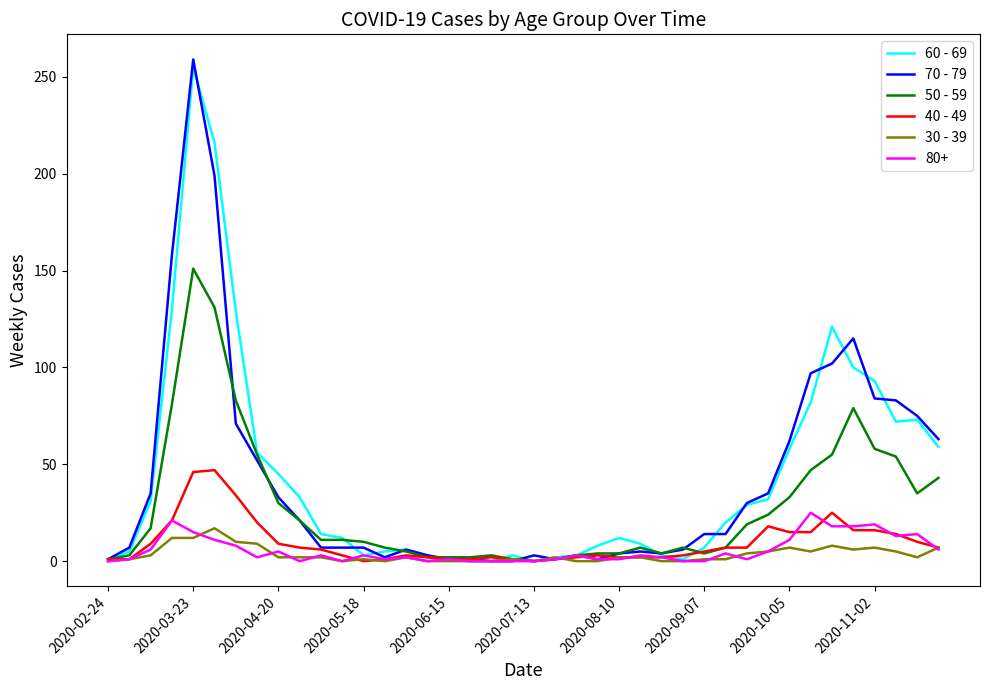

What is the greatest value displayed?

259